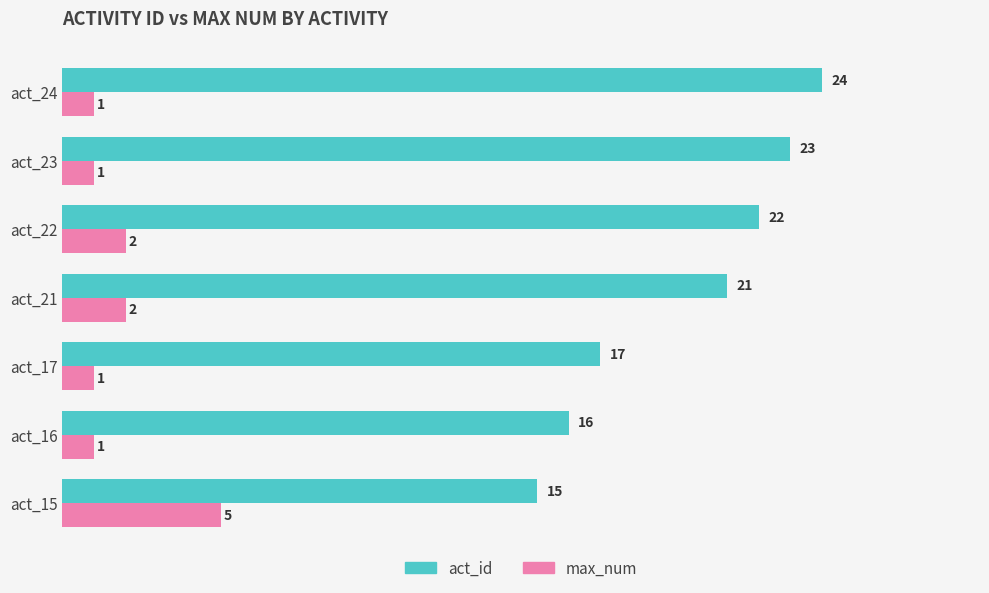

List the series in order of their peak value, lowest first.

max_num, act_id